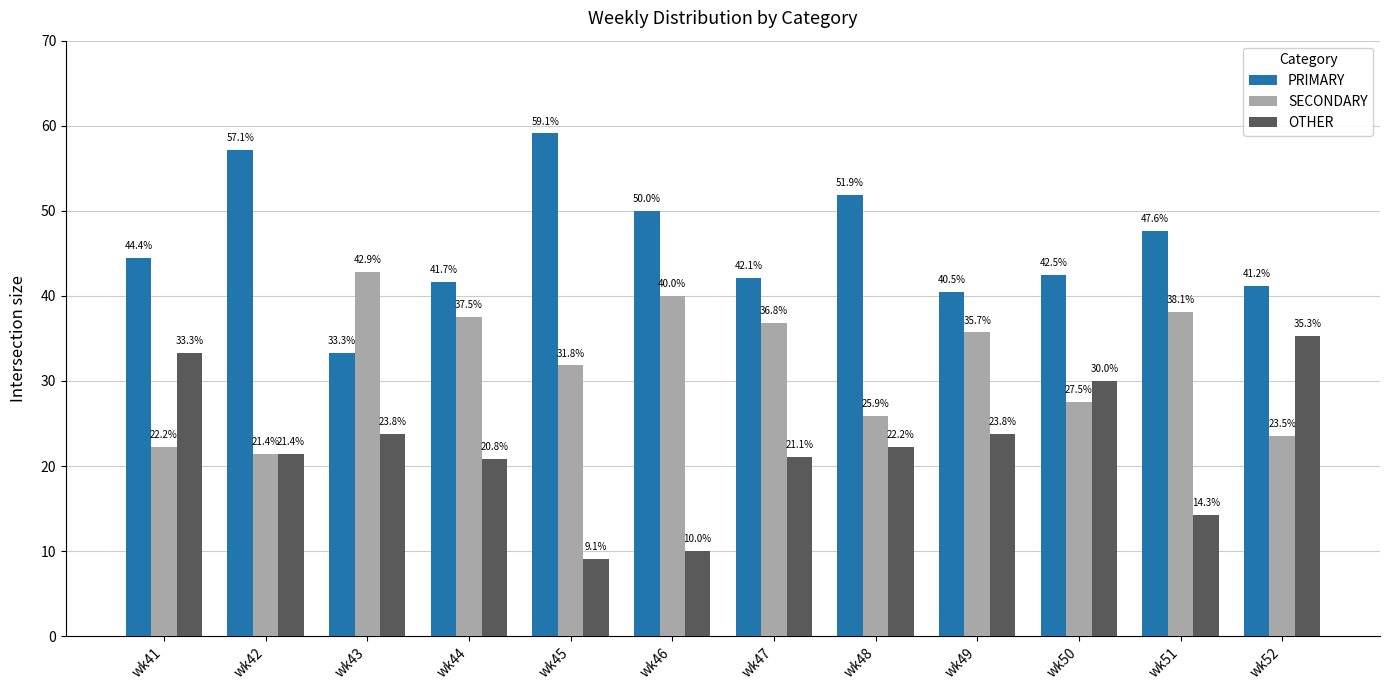

What is the value of the PRIMARY bar at the 11th from the left?

47.6